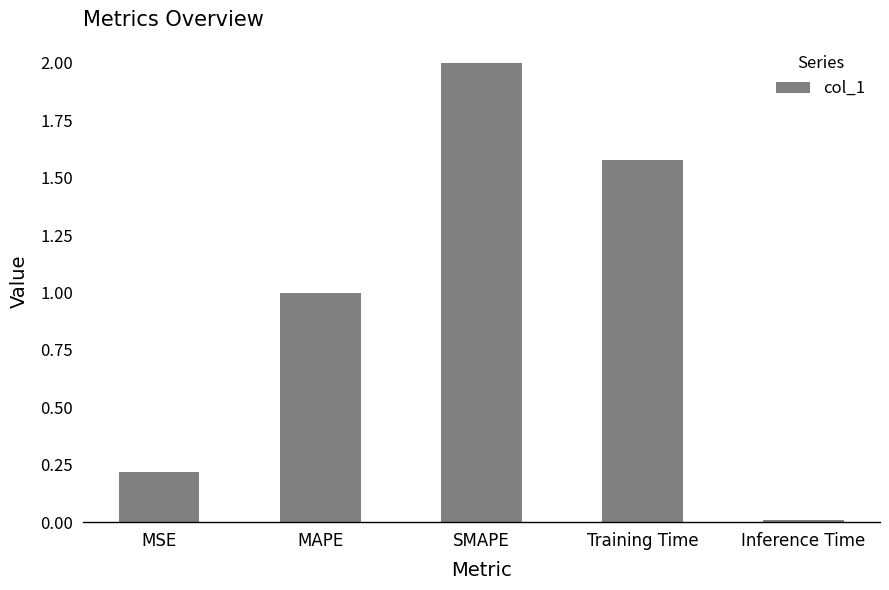

Rank the categories by value from highest to lowest.

SMAPE, Training Time, MAPE, MSE, Inference Time